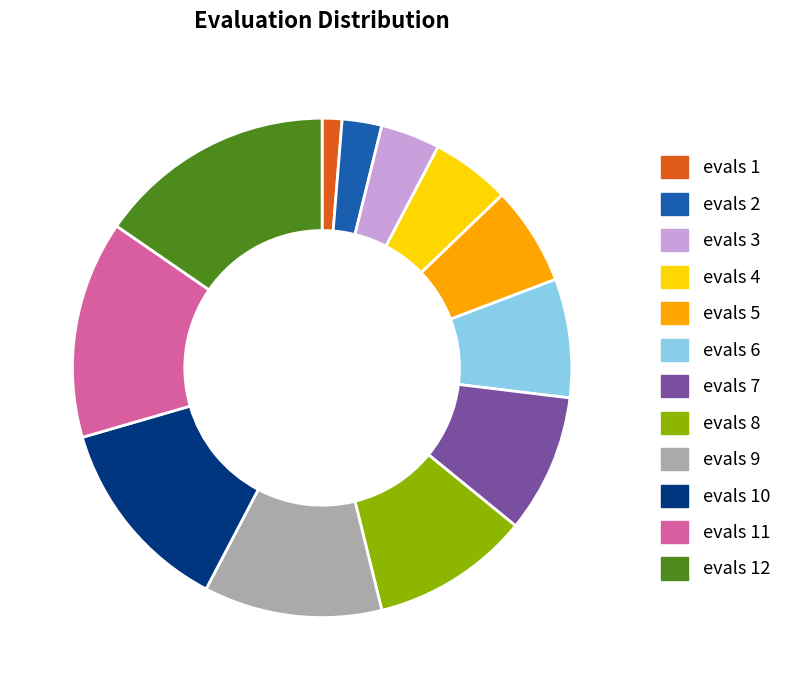

Which category has the biggest portion of the pie?

evals 12